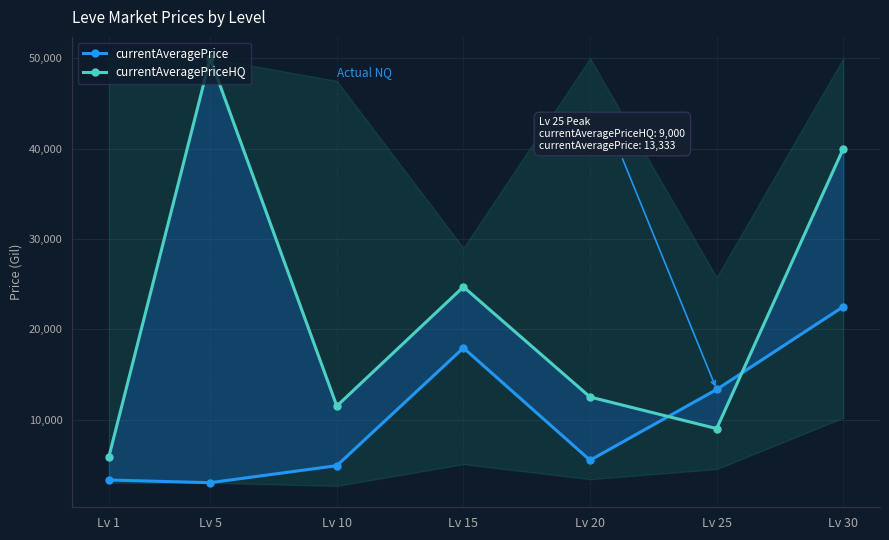

What are all the series names shown in the legend?

currentAveragePrice, currentAveragePriceHQ